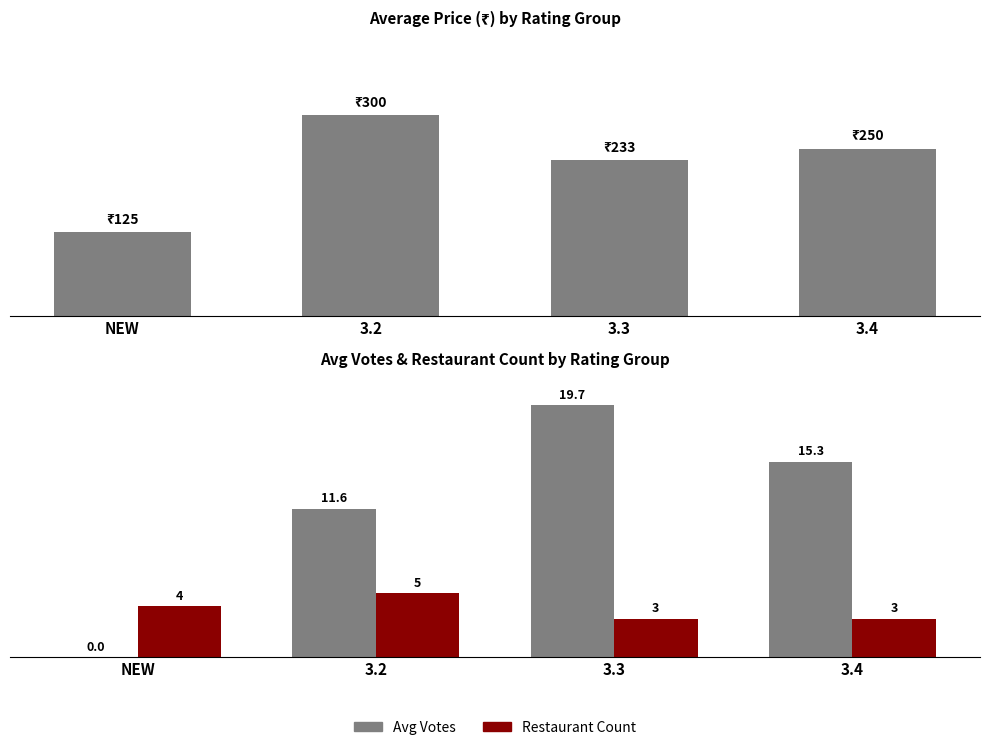

What is the spread (max minus min) of values at 3.4?

247.0